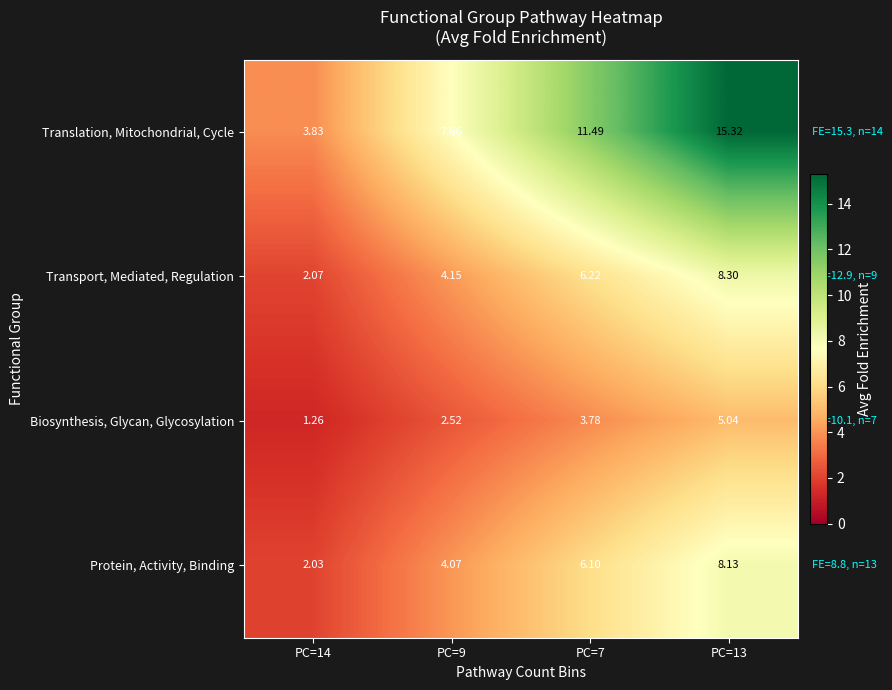

Rank the series at PC=9 from lowest to highest value.

Biosynthesis, Glycan, Glycosylation, Protein, Activity, Binding, Transport, Mediated, Regulation, Translation, Mitochondrial, Cycle